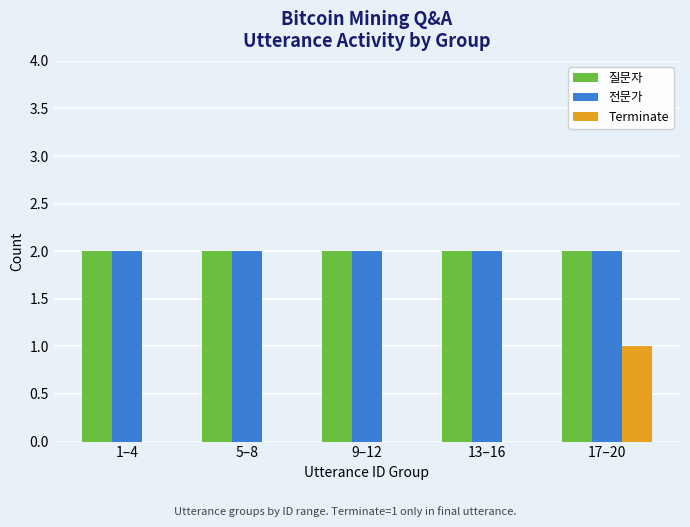

What is the sum of all Terminate values?

1